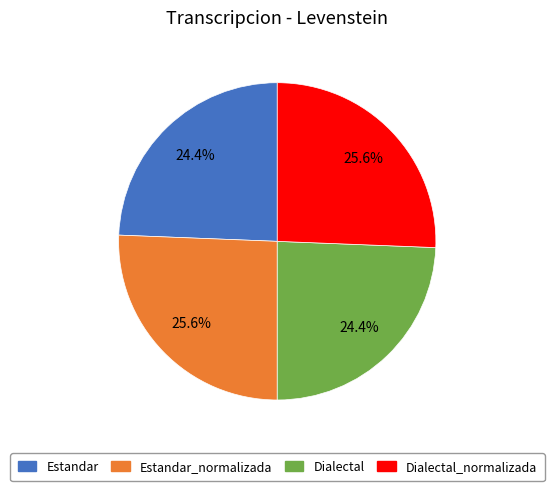

To the nearest percent, what is the difference between the largest and smallest slice percentages?

1%